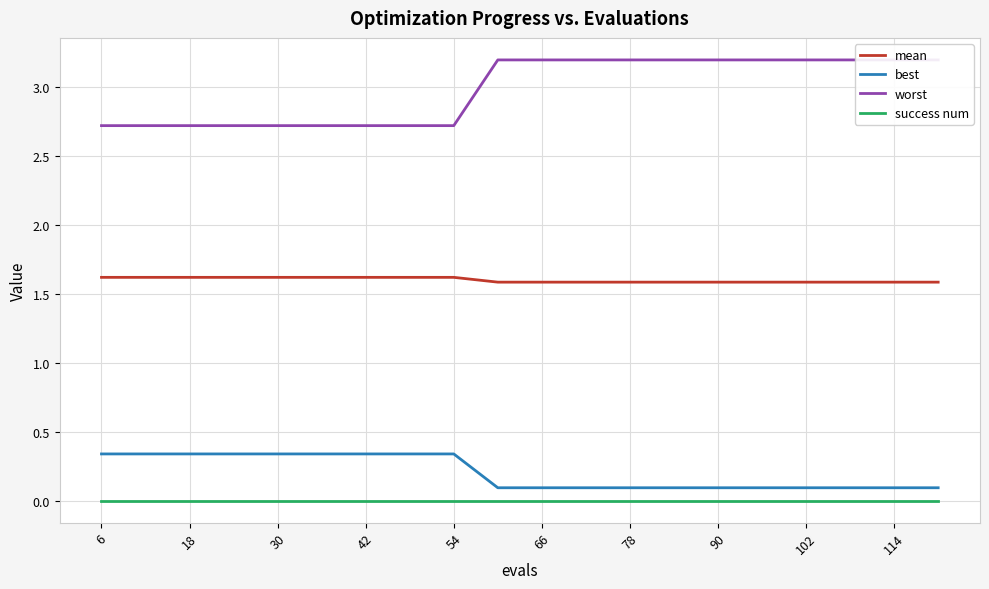

Is this an area chart (filled region under the line)?

No